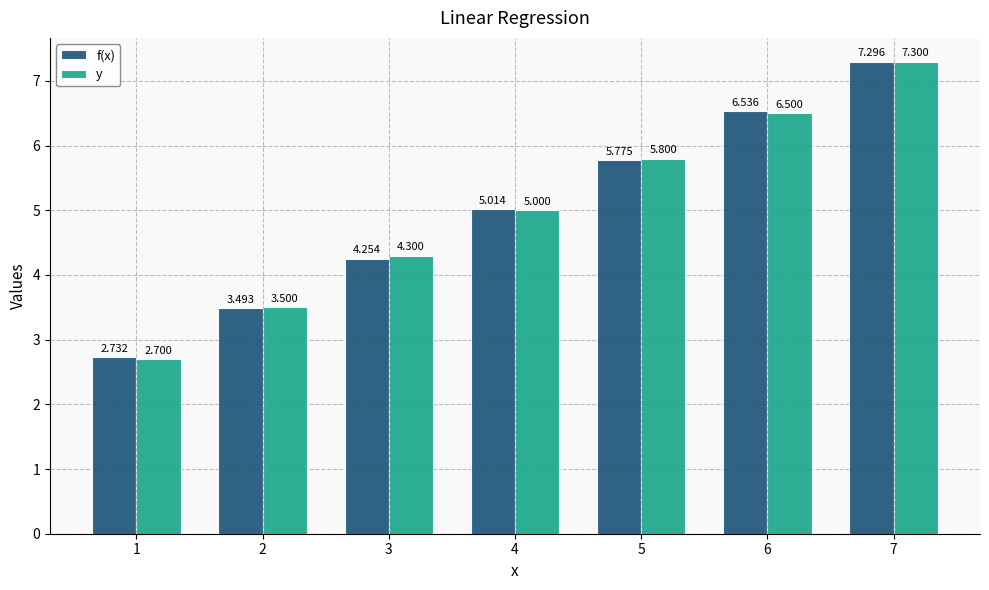

How many series are shown in this chart?

2